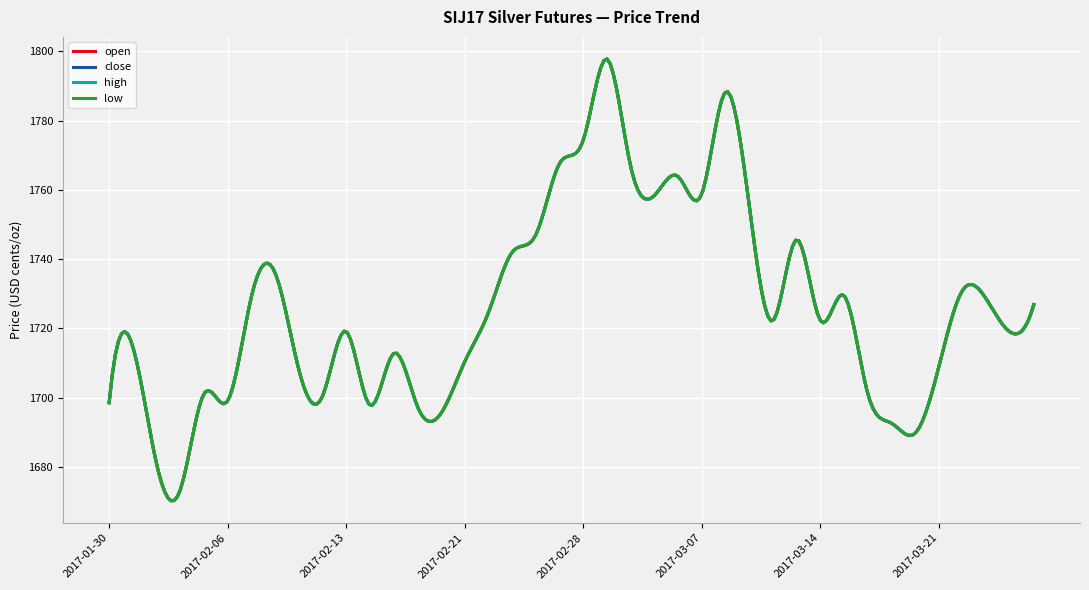

What is the maximum value for open?

1797.8